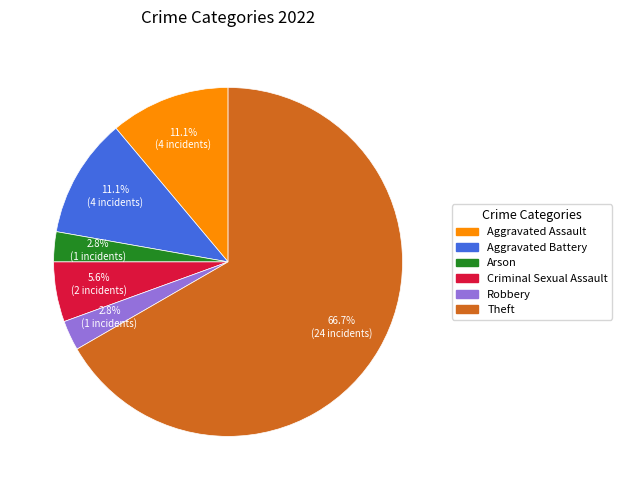

Which category has the biggest portion of the pie?

Theft